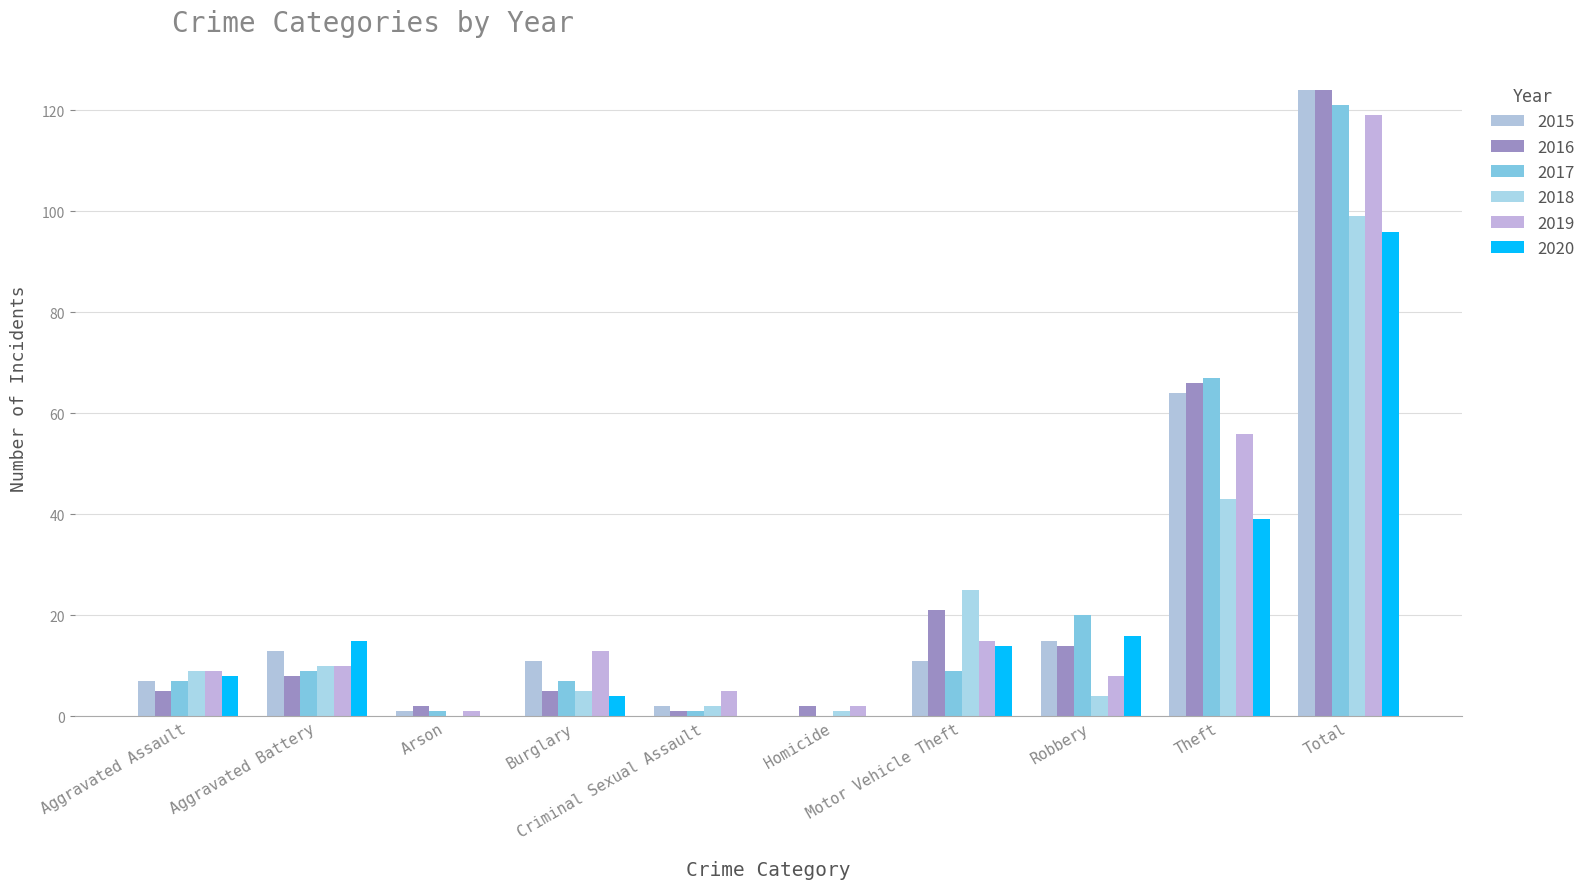

What is the sum of all 2015 values?

248